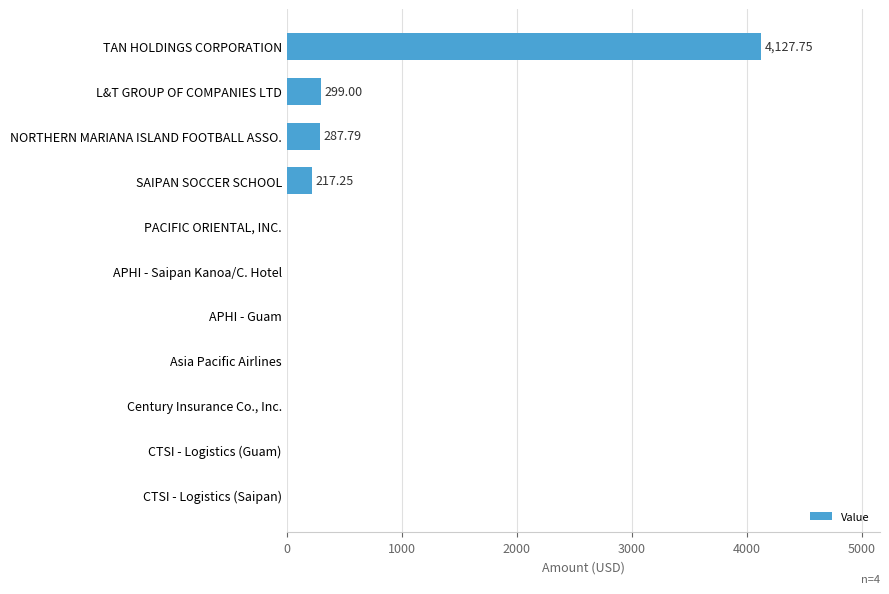

What is the sum of the values at L&T GROUP OF COMPANIES LTD and PACIFIC ORIENTAL, INC.?

299.0